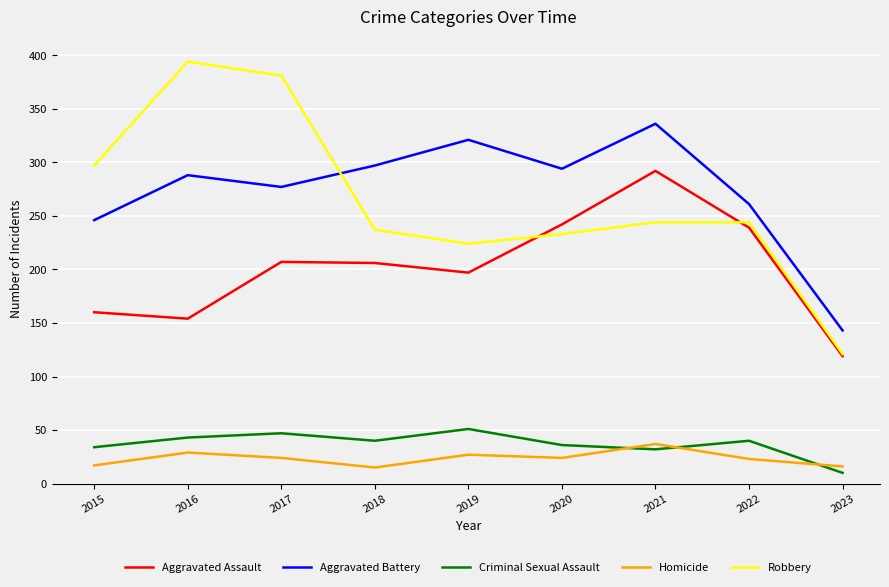

What is the spread (max minus min) of values at 2021?

304